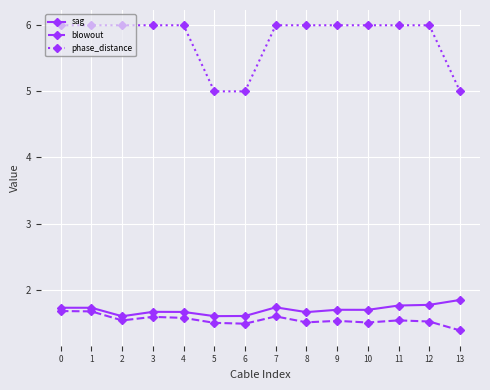

Which series has the largest range (max minus min)?

phase_distance